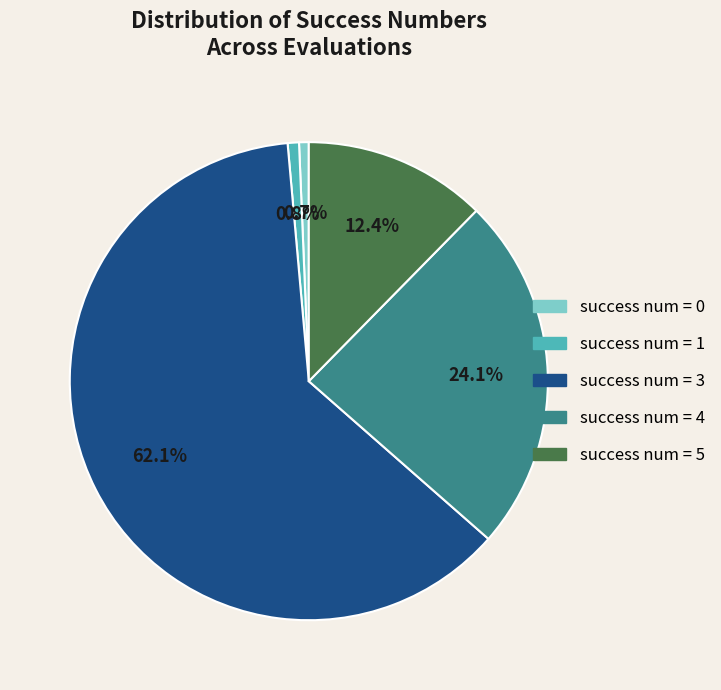

Which category has the biggest portion of the pie?

success num = 3